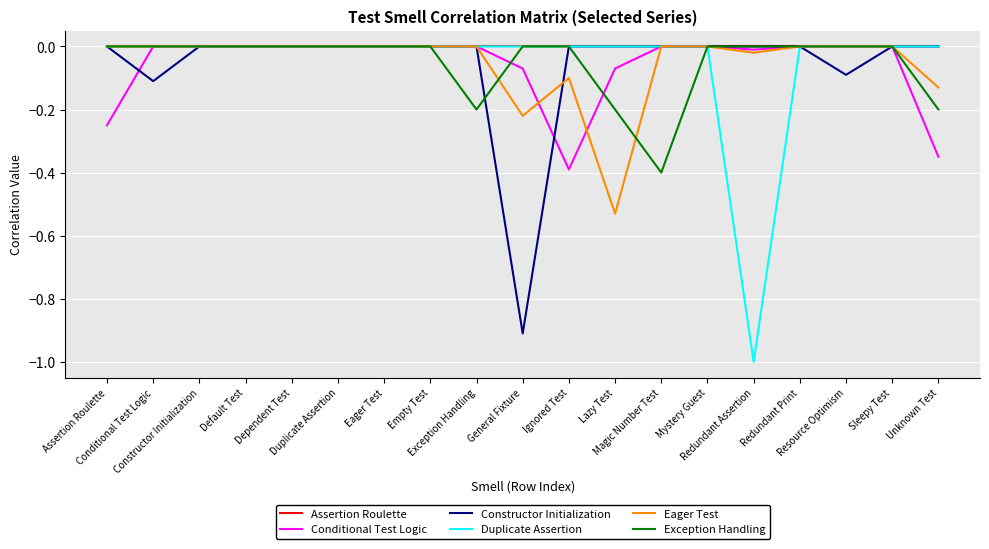

Between which two adjacent categories do Constructor Initialization and Conditional Test Logic first intersect?

Assertion Roulette and Conditional Test Logic